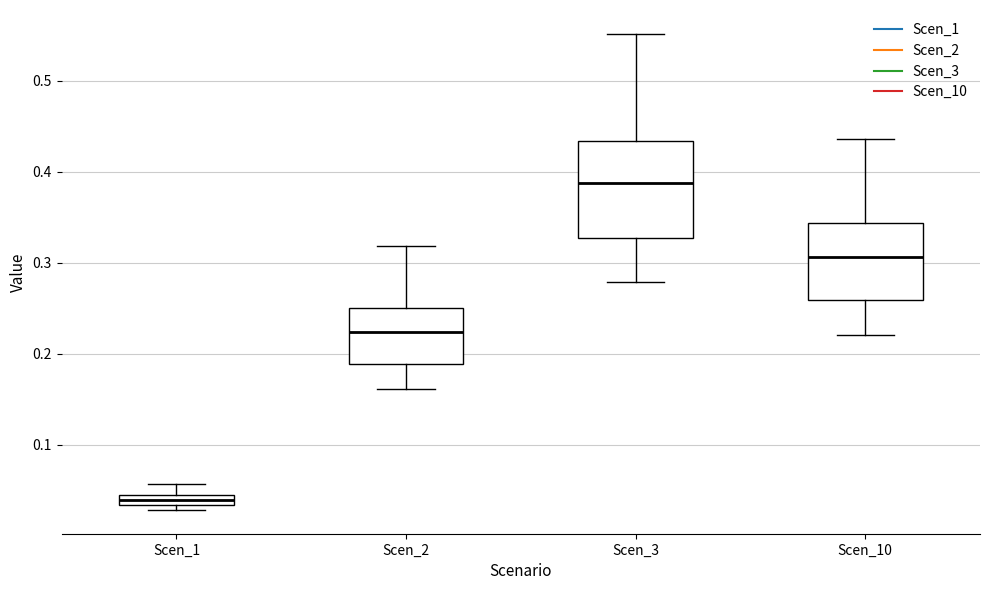

Which box's median line is the lowest?

Scen_1